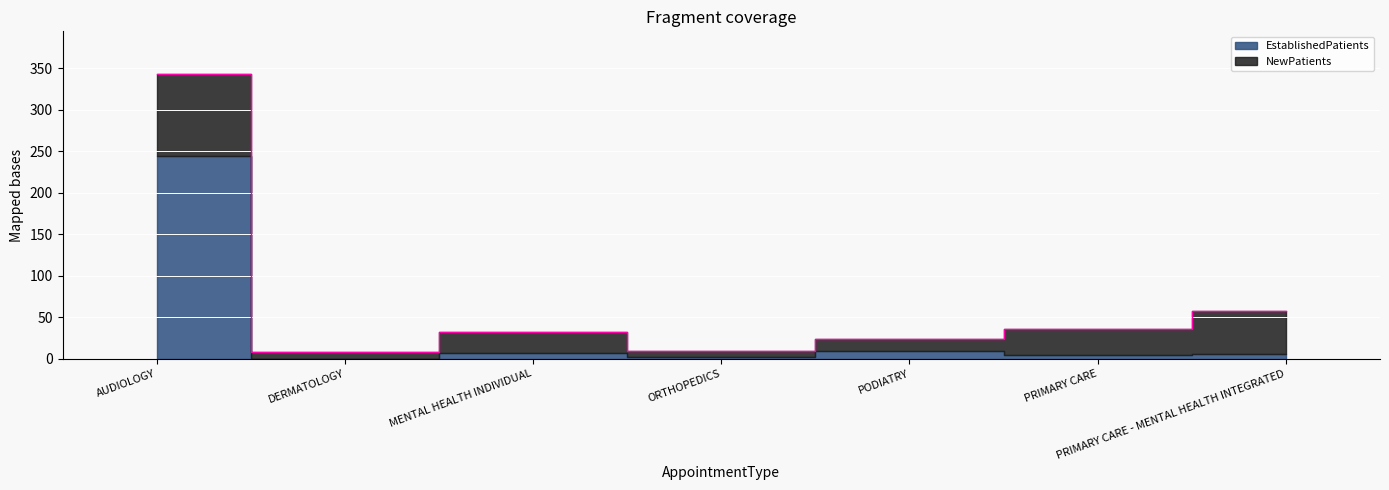

Approximately how many times larger is the value at AUDIOLOGY compared to PRIMARY CARE - MENTAL HEALTH INTEGRATED?

6.0